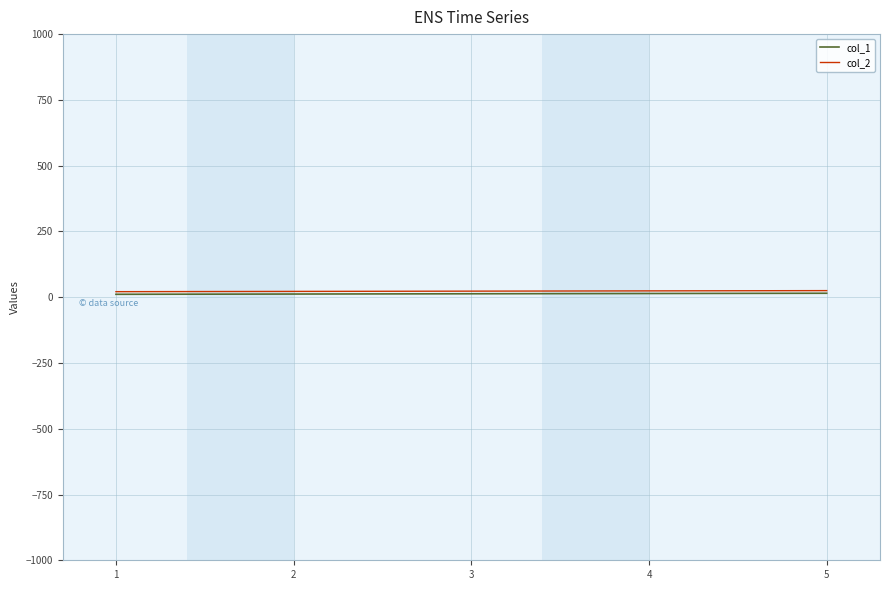

True or false: col_2 and col_1 cross at least once.

False